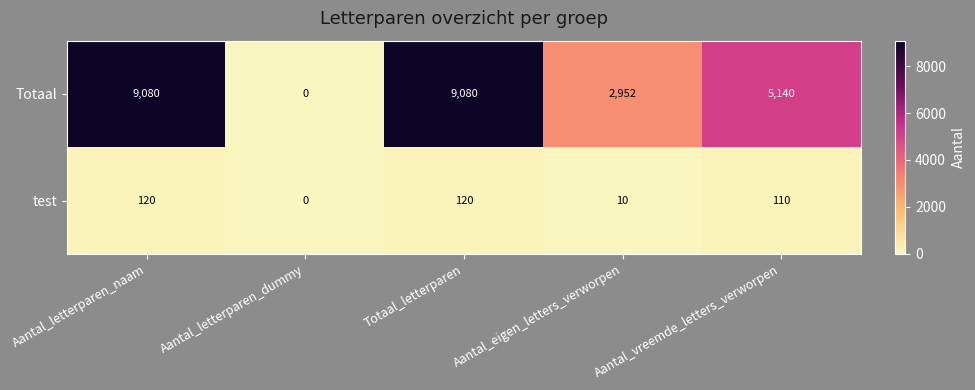

At how many categories does at least one series exceed 1111?

4